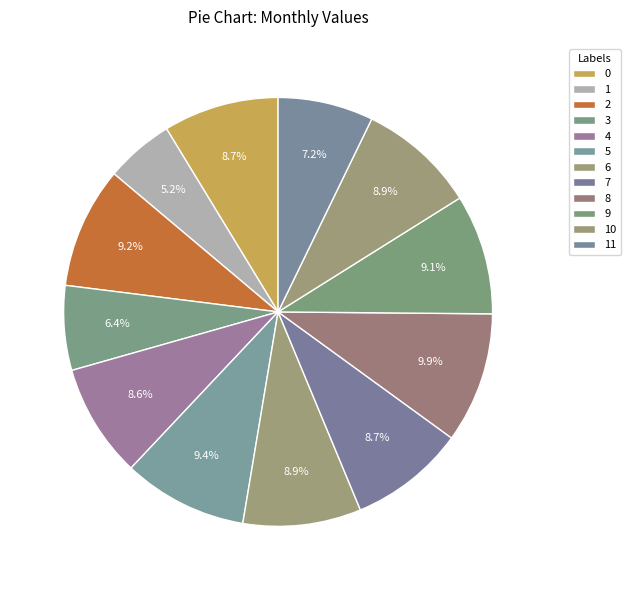

Between 11 and 4, which is larger?

4